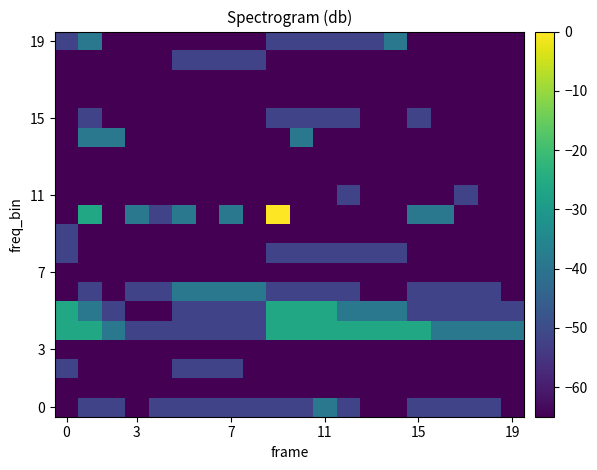

Count the number of categories in the chart.

20